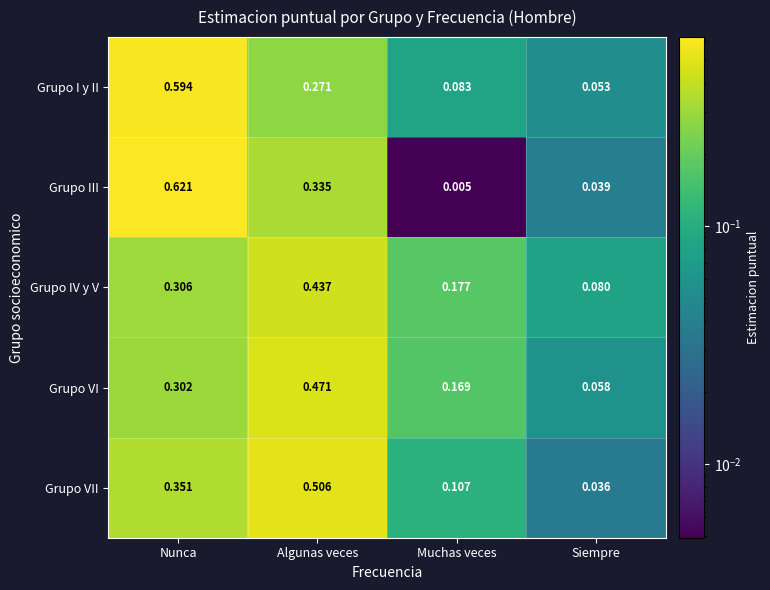

At which label is Grupo III closest to 0?

Muchas veces